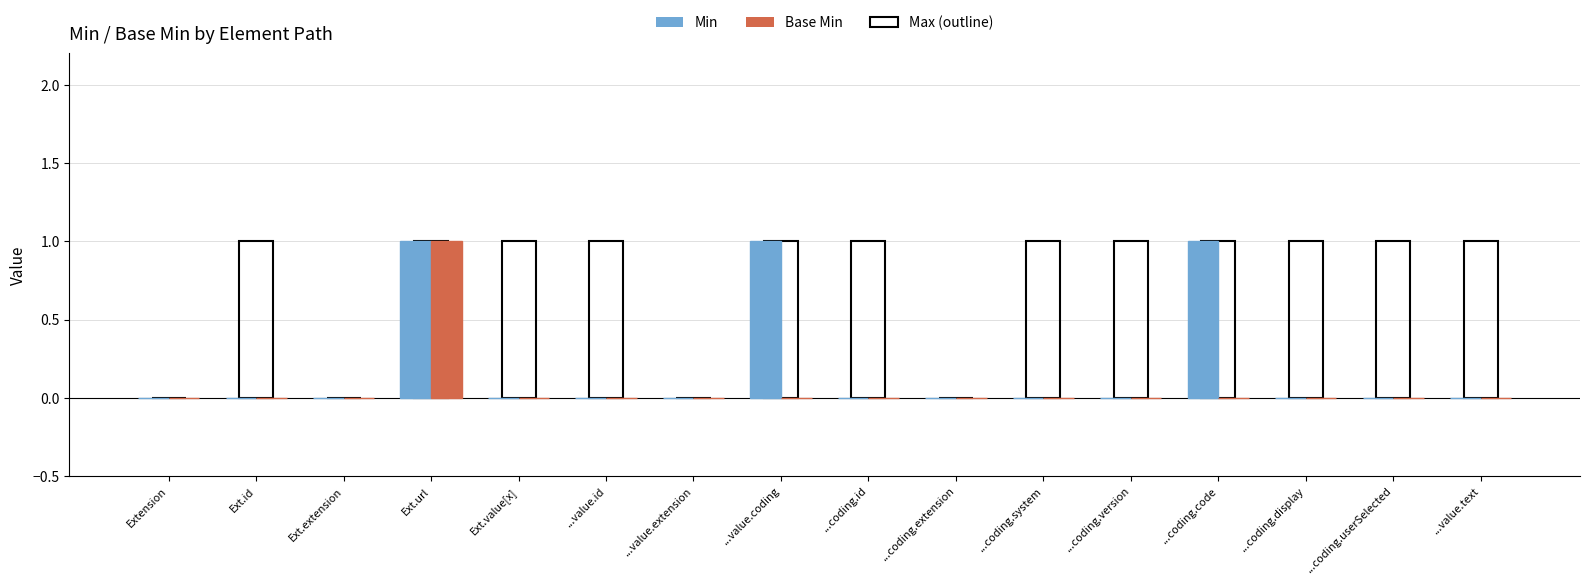

What is the sum of all Min values?

3